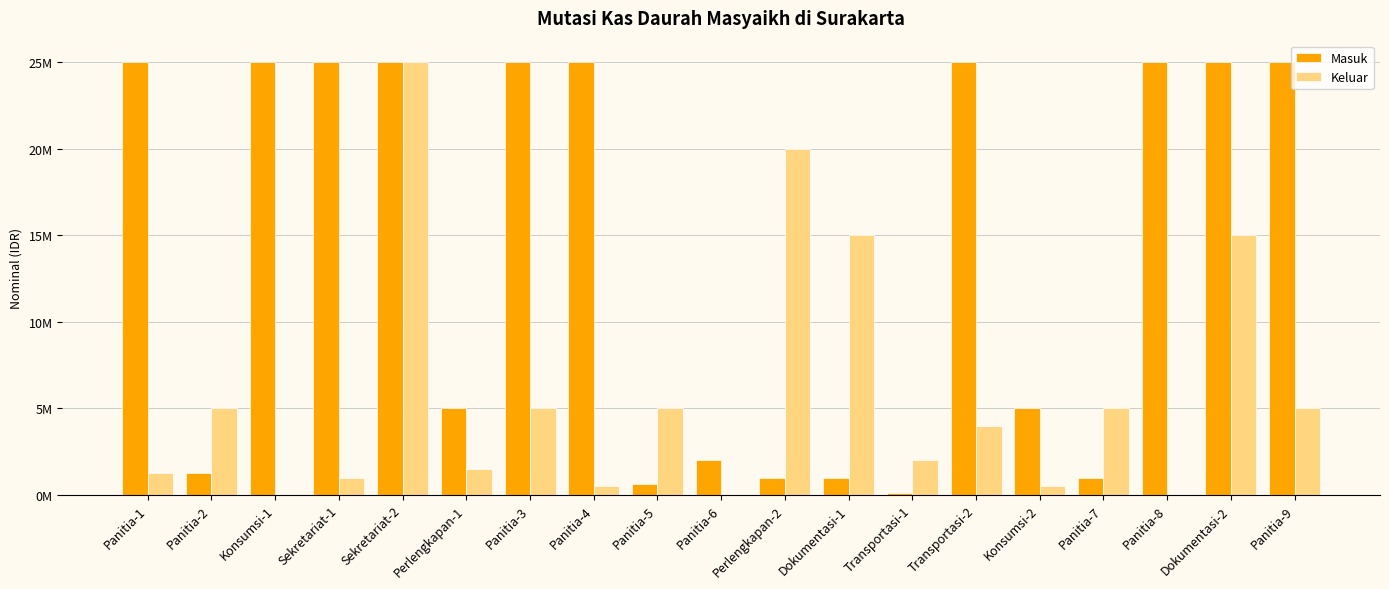

Are the bars grouped side by side (vs. stacked)?

Yes